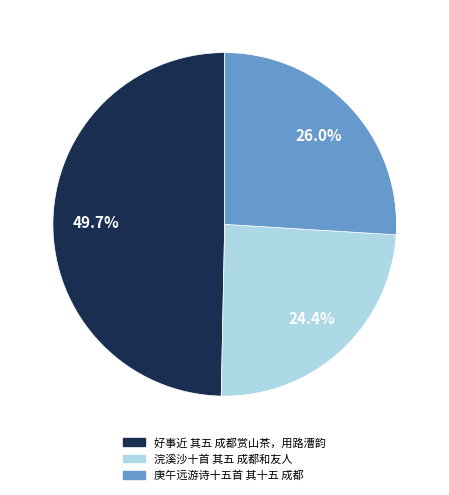

Rank the categories by value from lowest to highest.

浣溪沙十首 其五 成都和友人, 庚午远游诗十五首 其十五 成都, 好事近 其五 成都赏山茶，用路漕韵